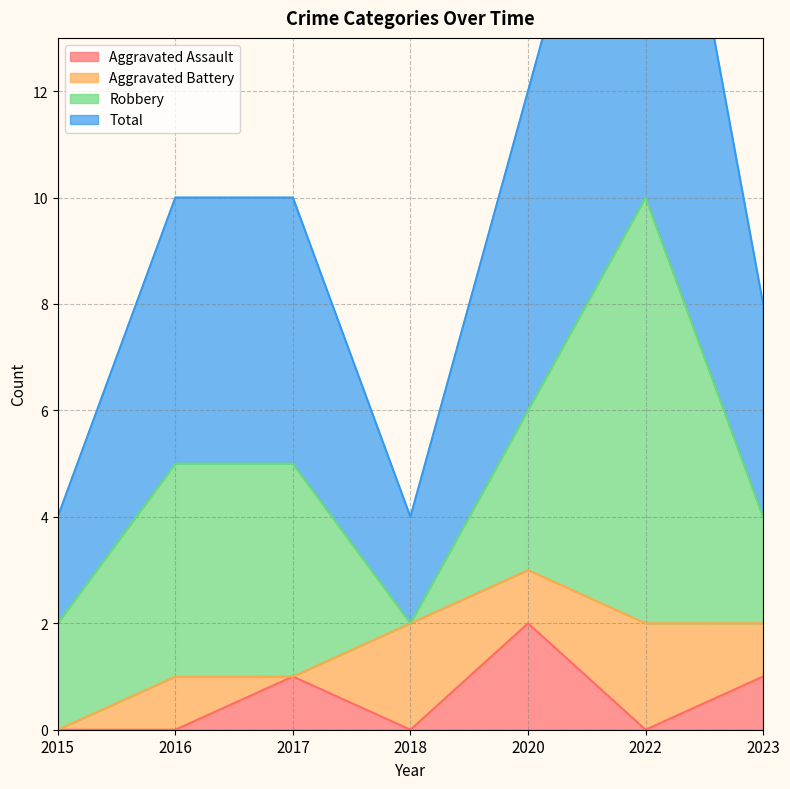

True or false: Total and Aggravated Assault cross at least once.

False